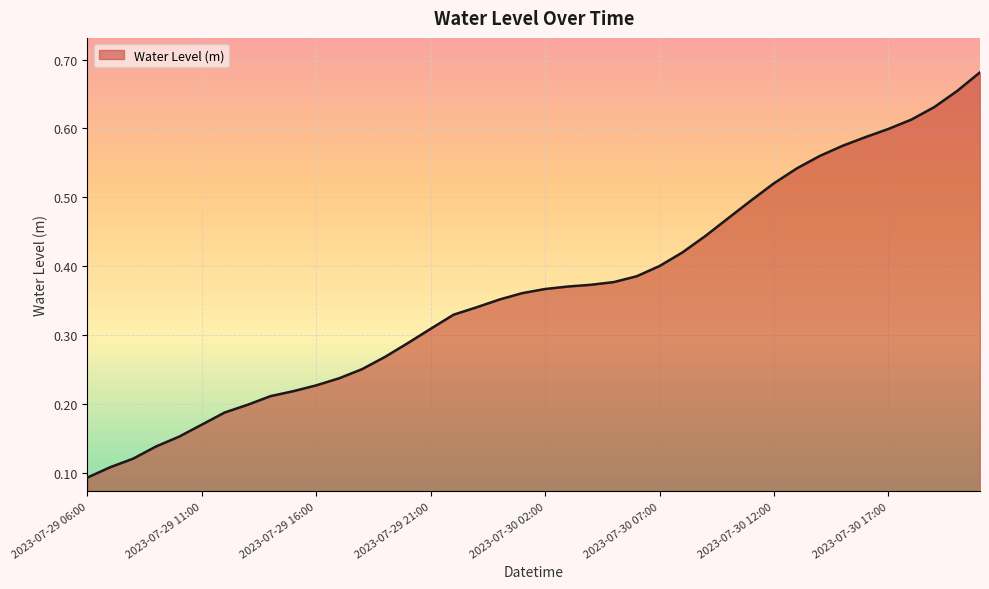

Rank the categories by value from highest to lowest.

2023-07-30 21:00, 2023-07-30 20:00, 2023-07-30 19:00, 2023-07-30 18:00, 2023-07-30 17:00, 2023-07-30 16:00, 2023-07-30 15:00, 2023-07-30 14:00, 2023-07-30 13:00, 2023-07-30 12:00, 2023-07-30 11:00, 2023-07-30 10:00, 2023-07-30 09:00, 2023-07-30 08:00, 2023-07-30 07:00, 2023-07-30 06:00, 2023-07-30 05:00, 2023-07-30 04:00, 2023-07-30 03:00, 2023-07-30 02:00, 2023-07-30 01:00, 2023-07-30 00:00, 2023-07-29 23:00, 2023-07-29 22:00, 2023-07-29 21:00, 2023-07-29 20:00, 2023-07-29 19:00, 2023-07-29 18:00, 2023-07-29 17:00, 2023-07-29 16:00, 2023-07-29 15:00, 2023-07-29 14:00, 2023-07-29 13:00, 2023-07-29 12:00, 2023-07-29 11:00, 2023-07-29 10:00, 2023-07-29 09:00, 2023-07-29 08:00, 2023-07-29 07:00, 2023-07-29 06:00